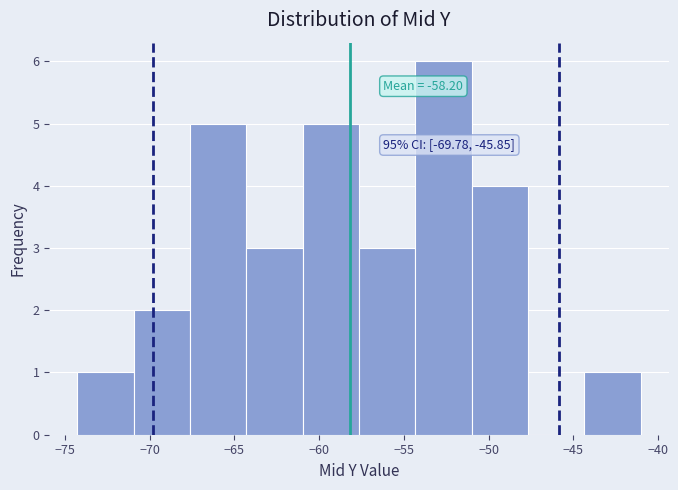

Which range on the x-axis has the tallest bar?

-54.5 to -51.0